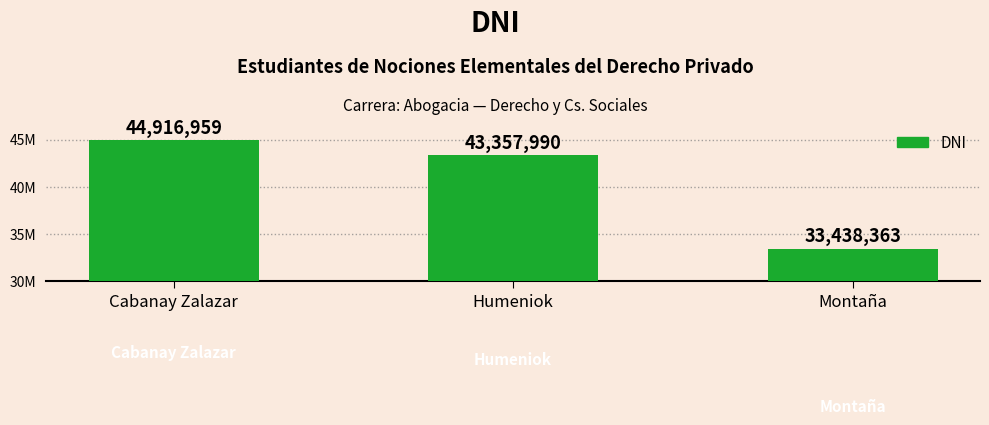

At which label does the data first exceed 43357990?

Cabanay Zalazar